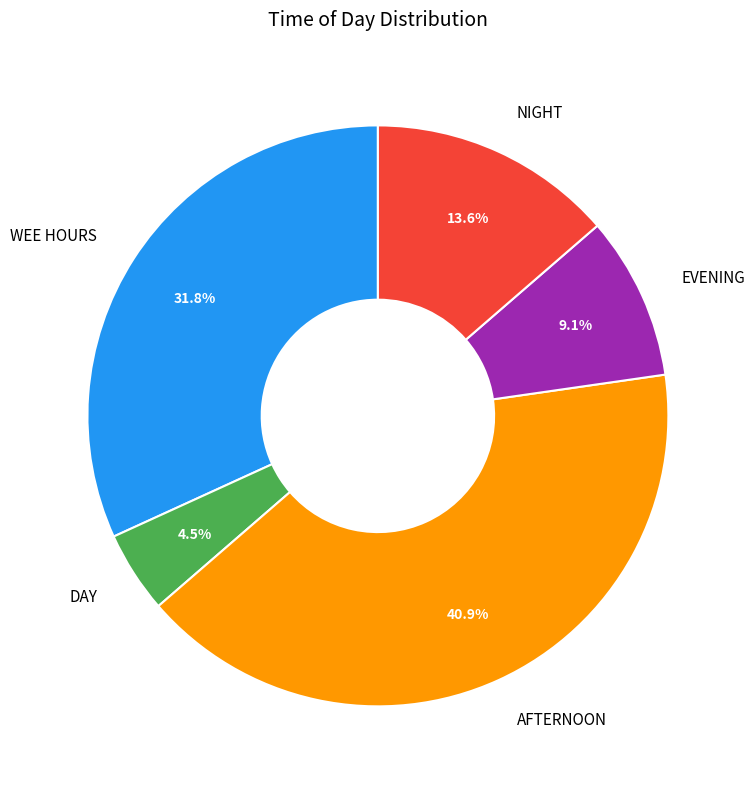

What portion of the pie excludes NIGHT?

86.4%